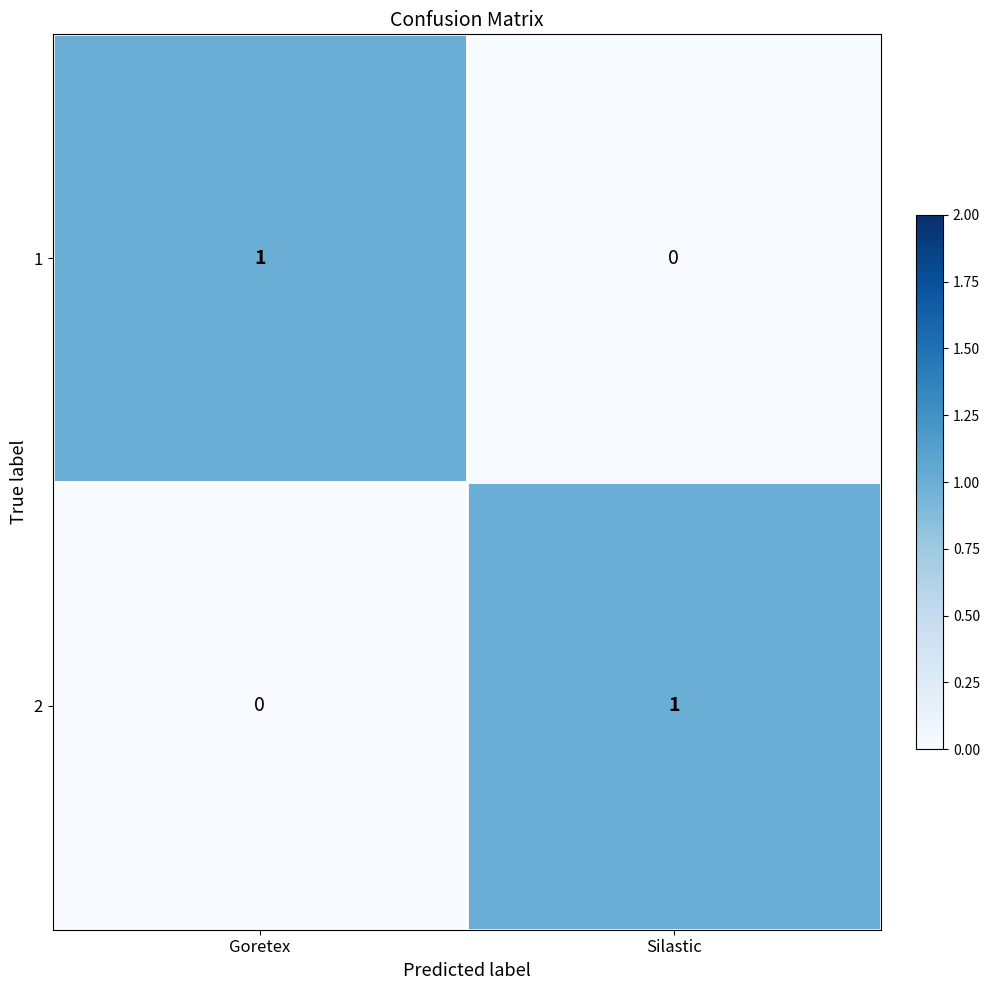

Is it true that 2 equals -1 at Goretex?

False